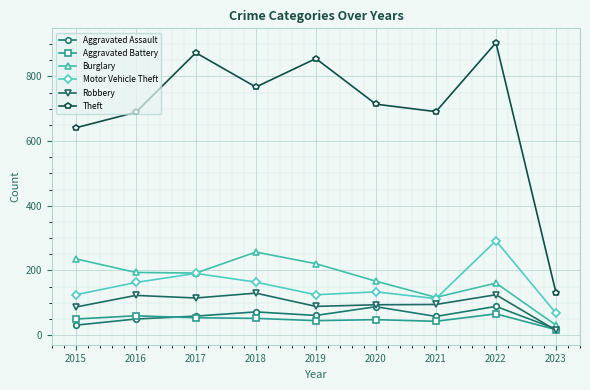

Which series has the widest spread of values?

Theft